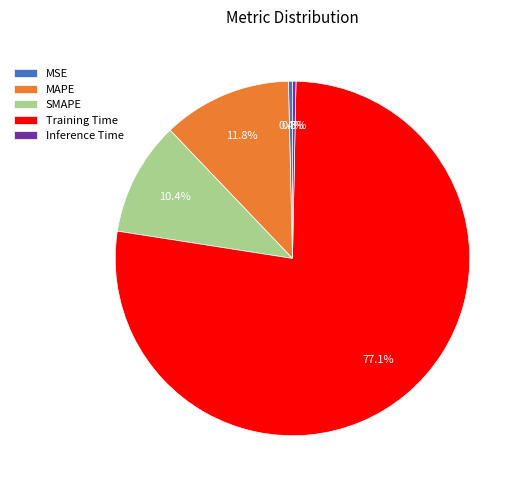

Which slice is the largest?

Training Time